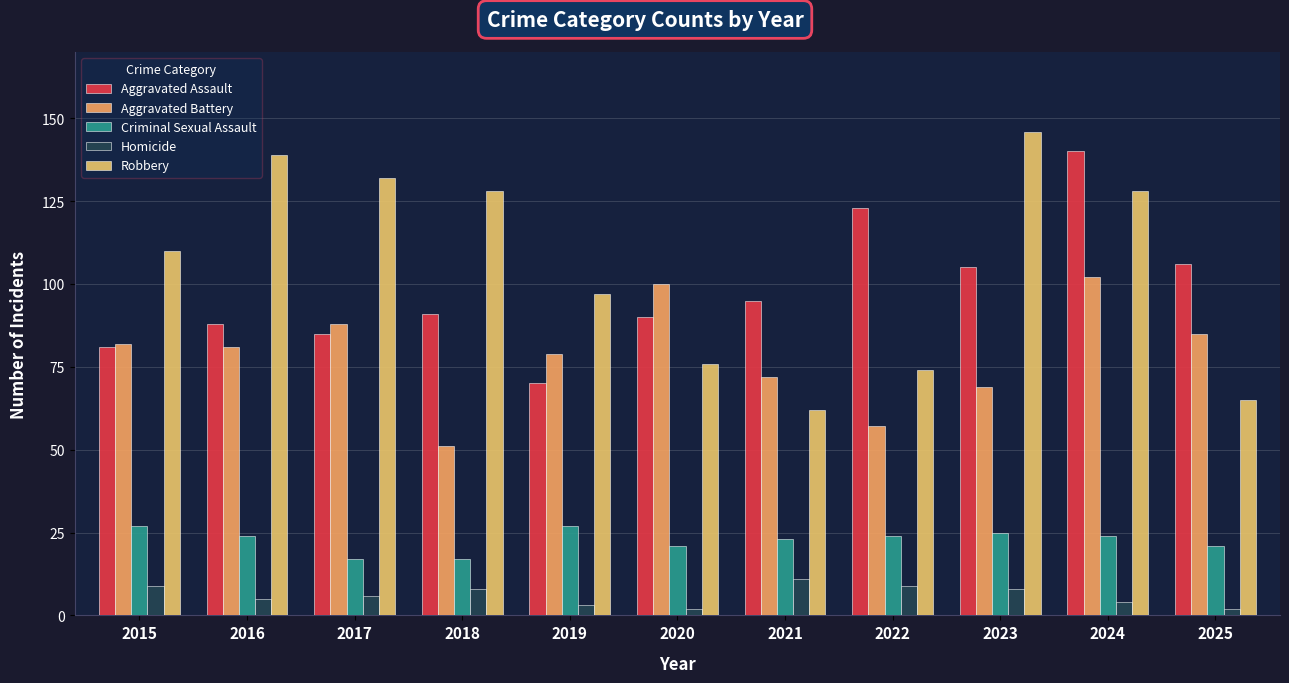

What is the average value of the Aggravated Battery series?

79